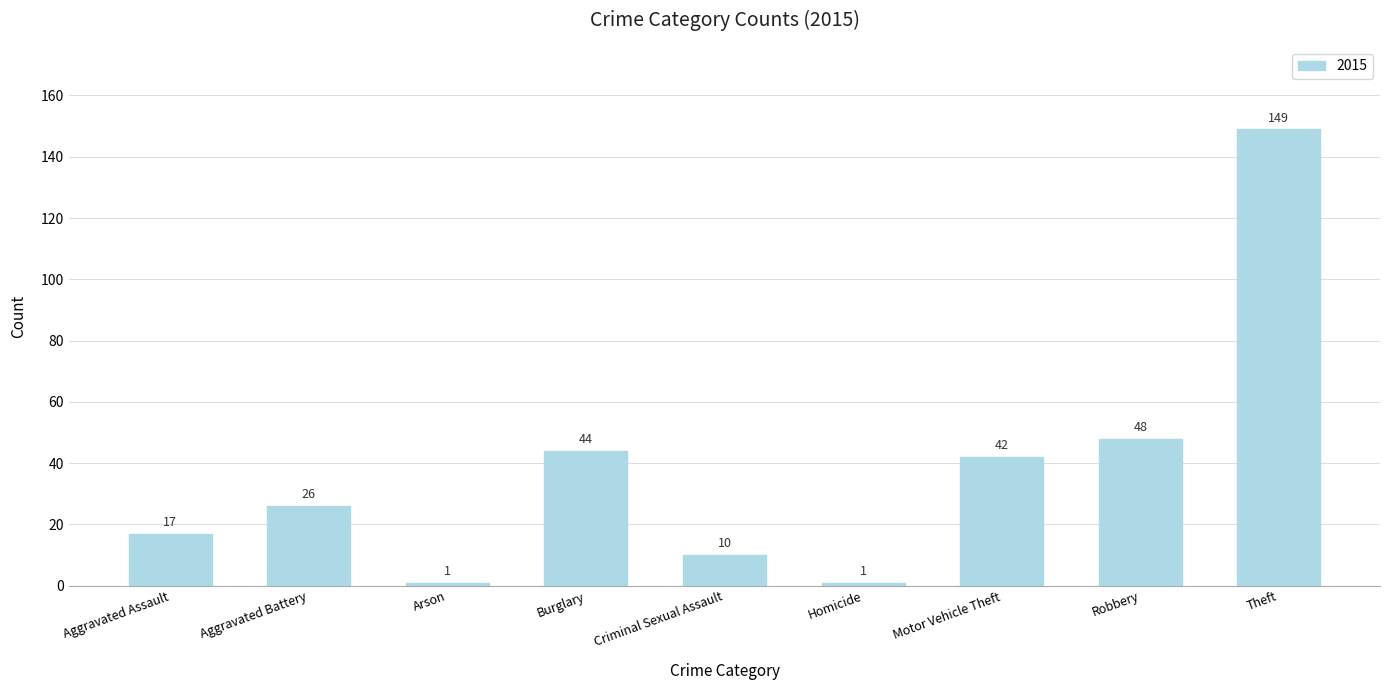

How many bars are there in total?

9